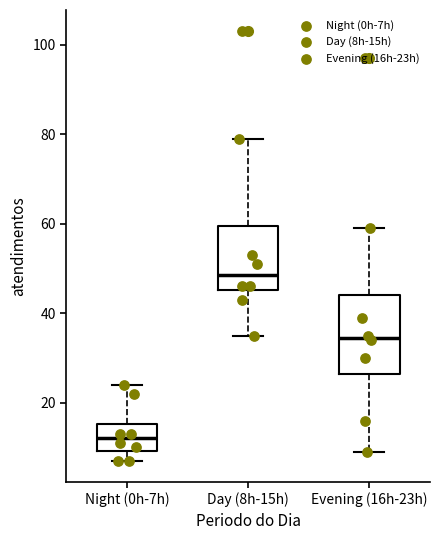

Where is the lower edge of the box for Evening (16h-23h) on the y-axis? The values are not printed on the chart, so give them approximately, as read against the axis.

26